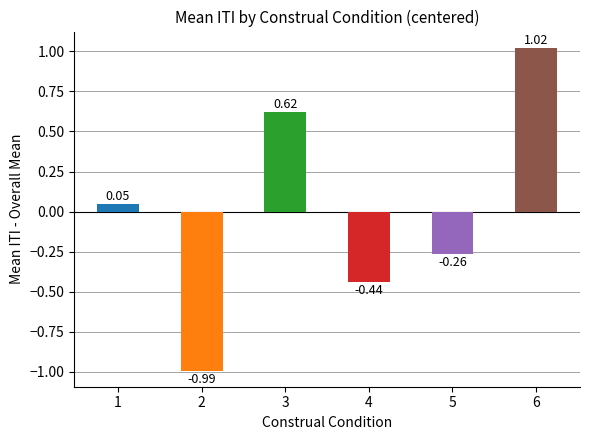

Rank the categories by value from highest to lowest.

6, 3, 1, 5, 4, 2